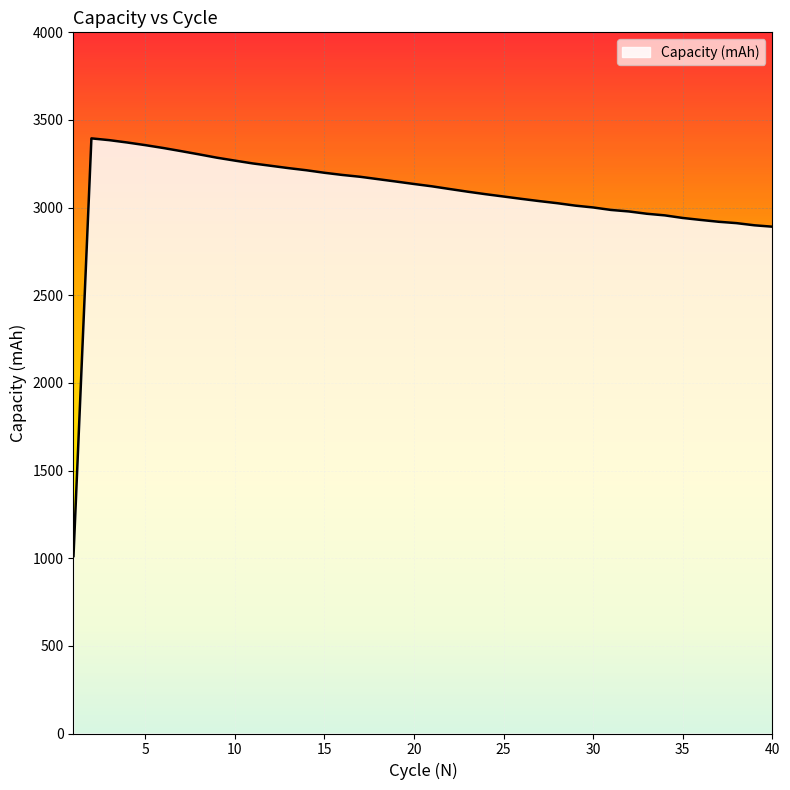

What is the difference between the maximum and minimum values?

2382.9